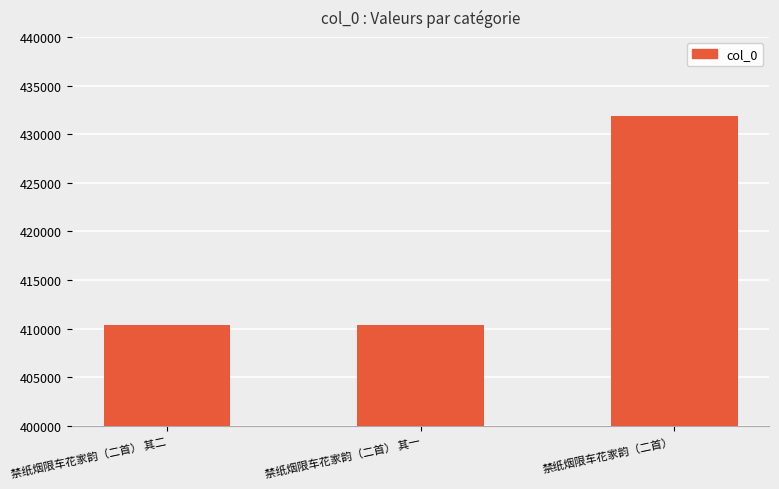

What is the greatest value displayed?

431904